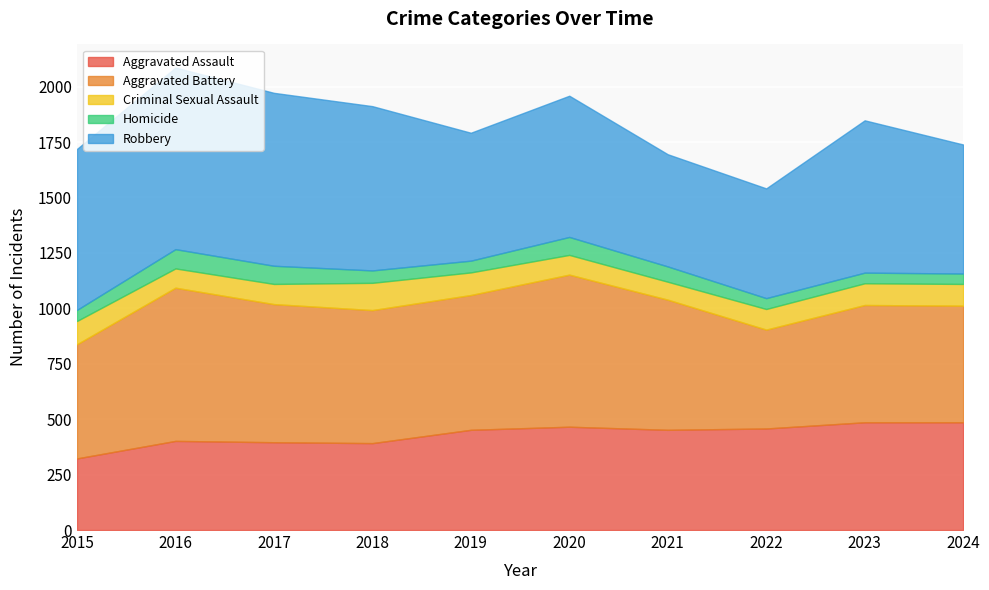

What is the value of the Aggravated Battery point at the 3rd from the left?

623